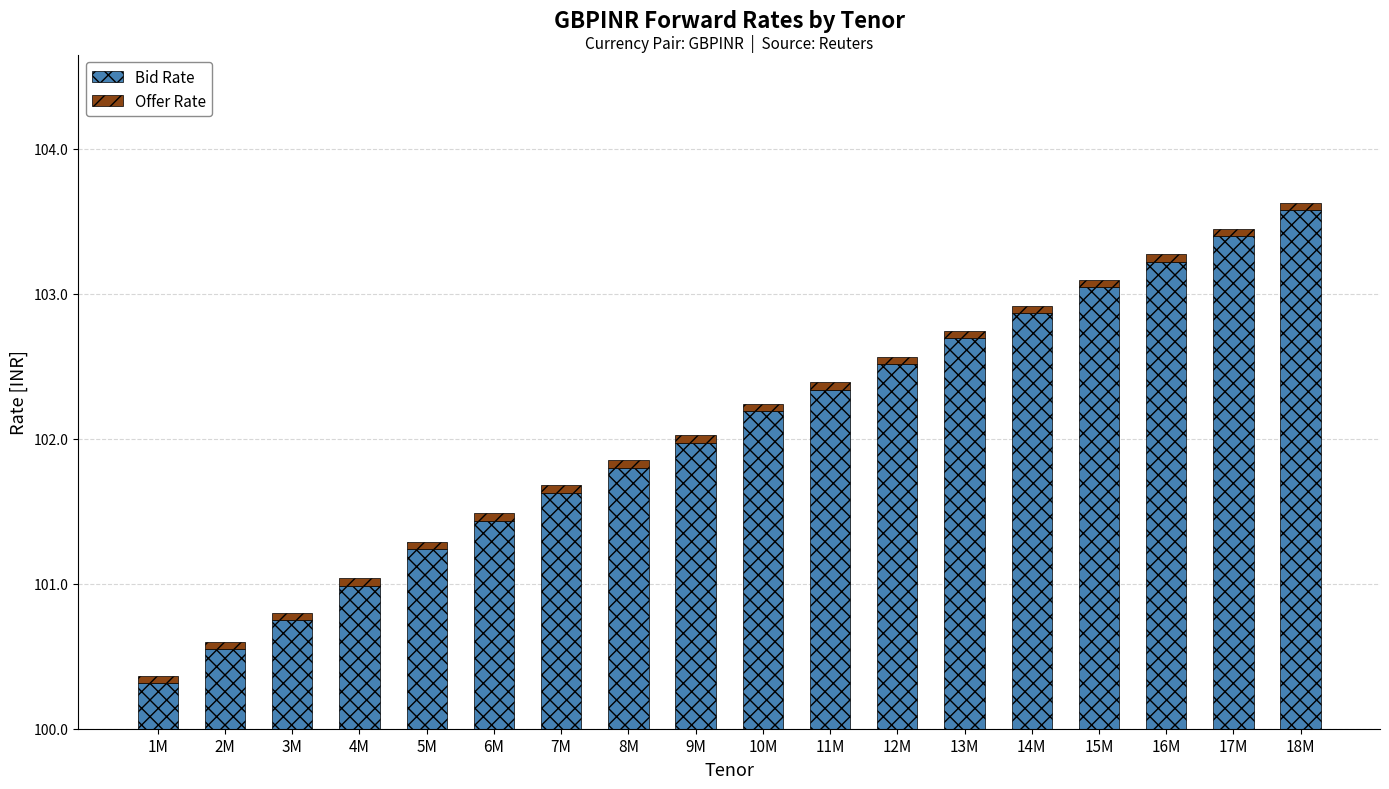

Rank the series by their average value, from highest to lowest.

Bid Rate, Offer Rate